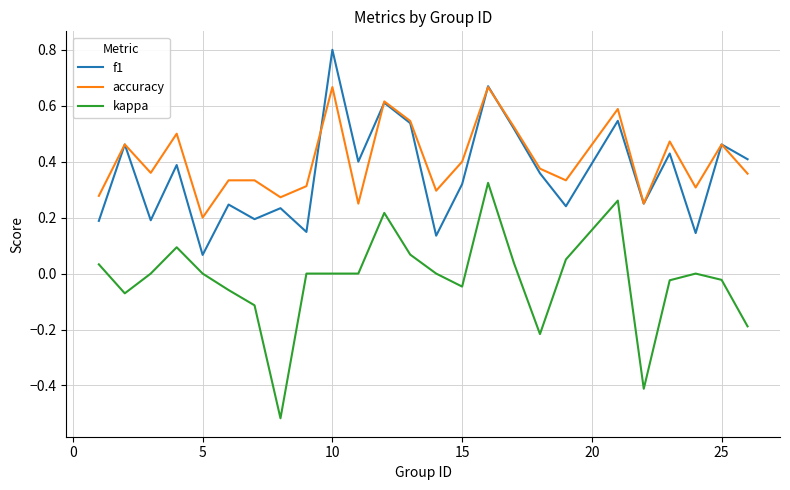

Which series has the widest spread of values?

kappa